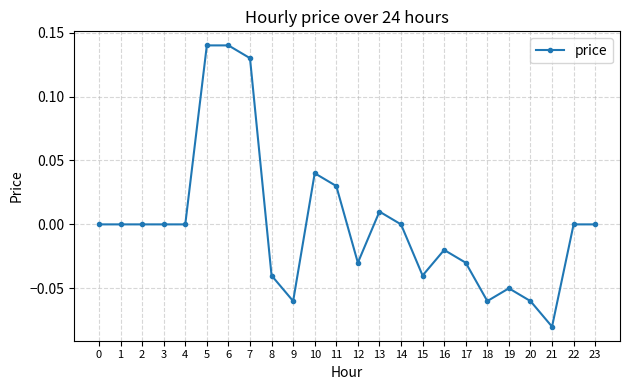

Between 9 and 14, which is larger?

14